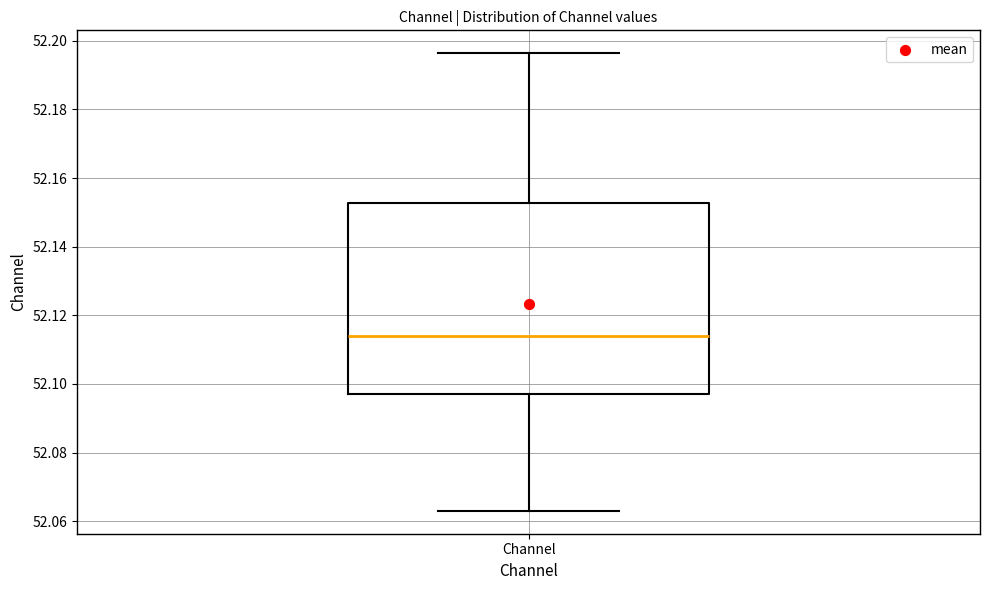

Transcribe this box plot: give where the median line is, the range the box spans, and where the two whiskers end, as read against the y-axis. The values are not printed on the chart, so give them approximately, as read against the axis.

median 52.114, box 52.096 to 52.152, whiskers 52.064 to 52.196